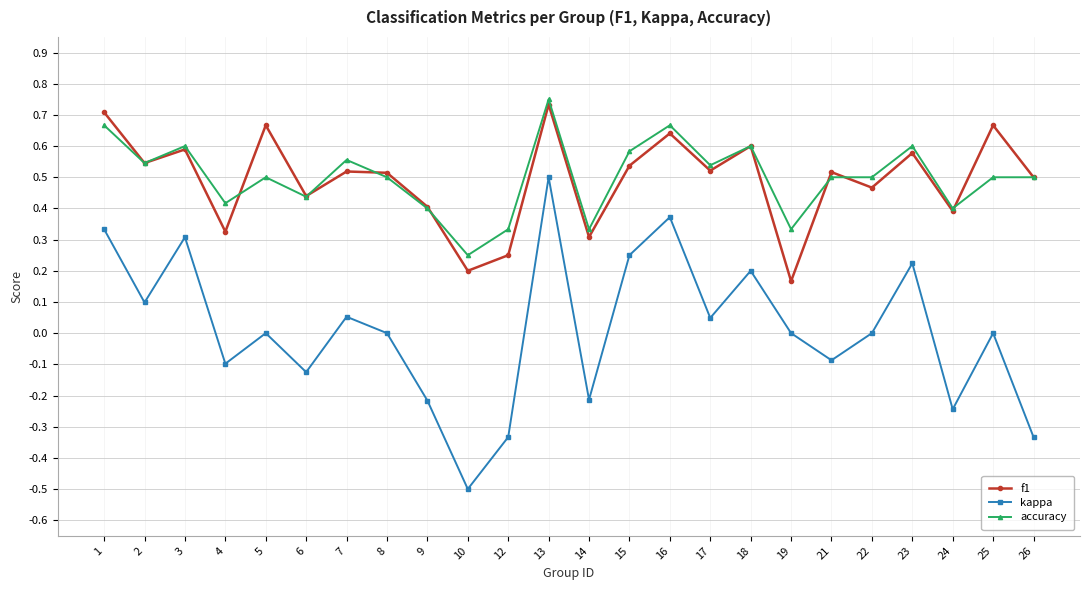

What is the total value across all series at 23?

1.4